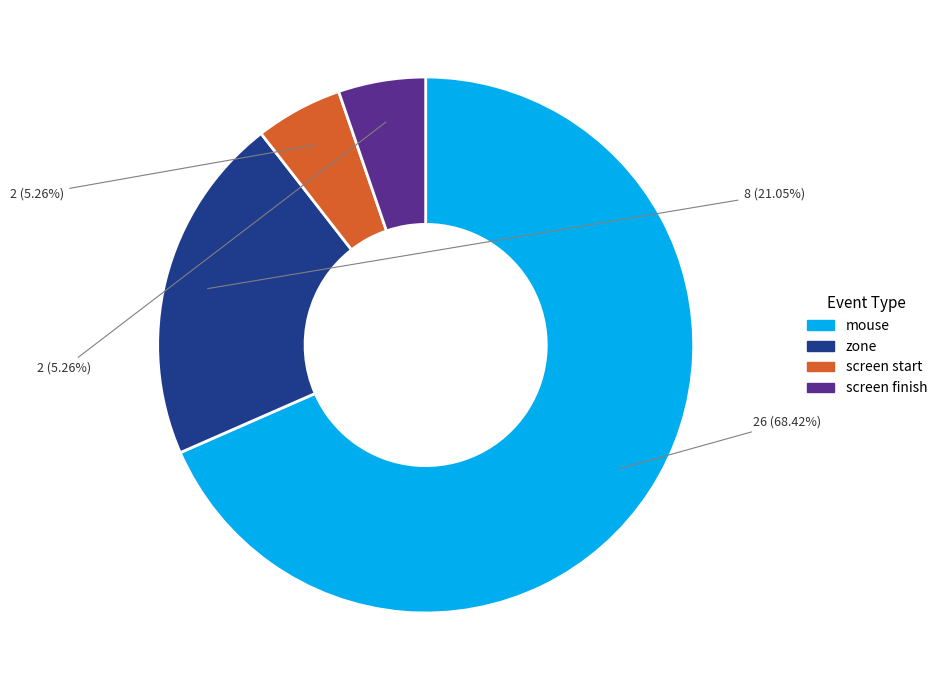

Does any single category account for the majority?

Yes